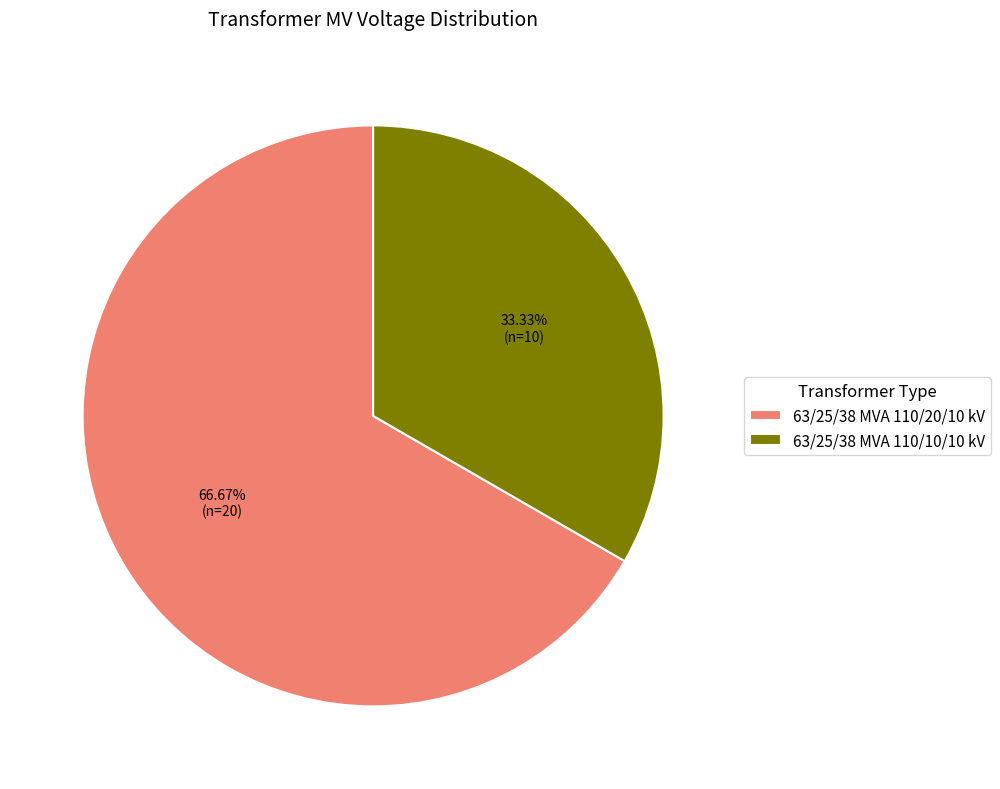

What percentage is the 63/25/38 MVA 110/10/10 kV slice, to the nearest percent?

33%